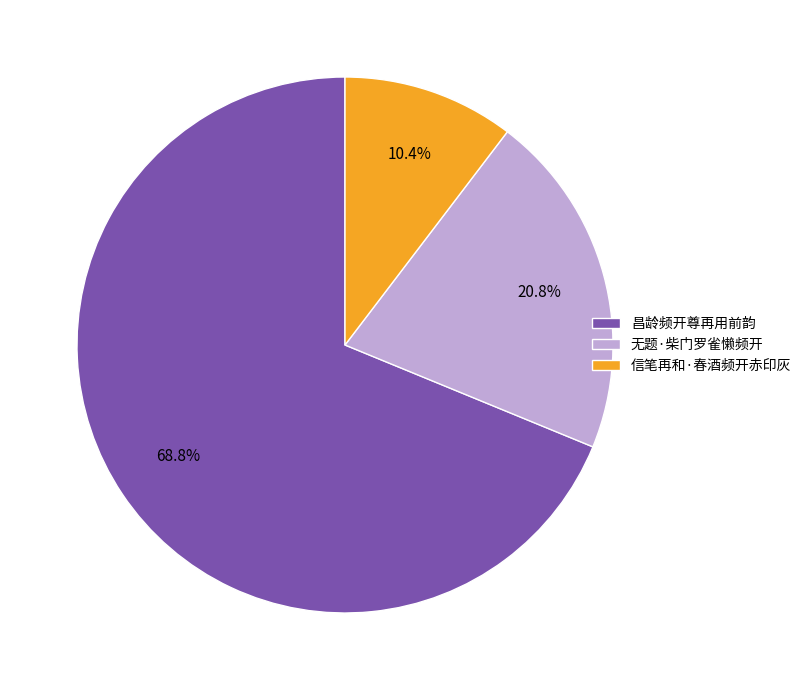

Combined, what portion of the pie is 信笔再和·春酒频开赤印灰 and 无题·柴门罗雀懒频开?

31.2%